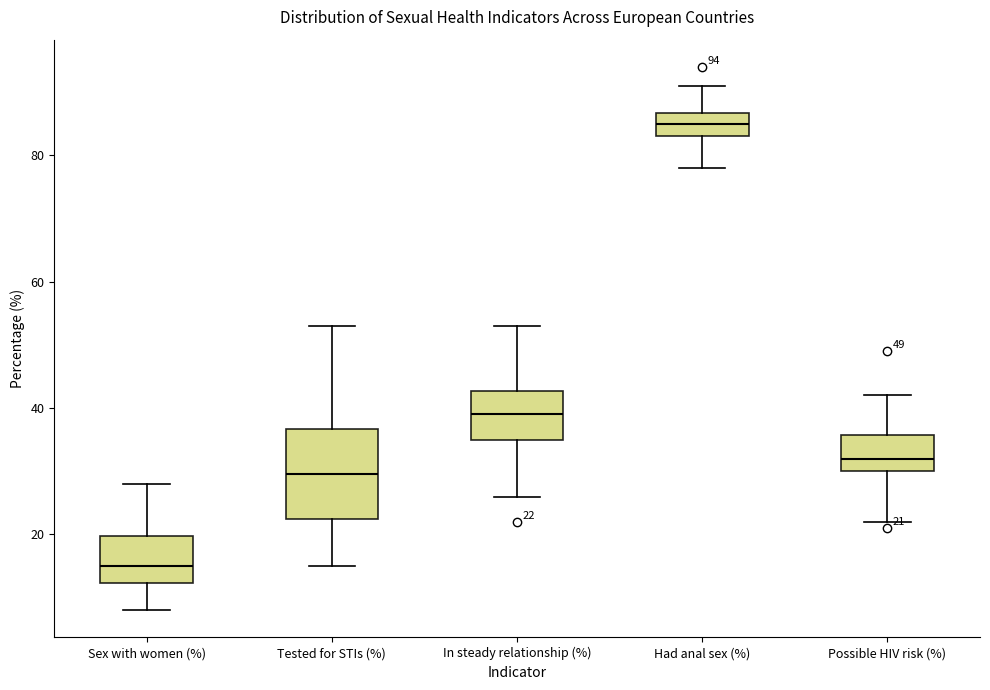

Which box has the lowest median line?

Sex with women (%)